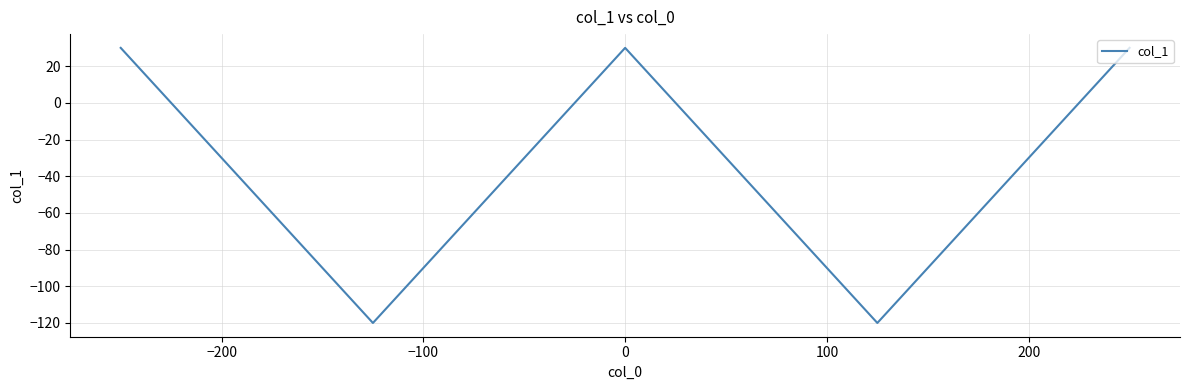

How many distinct data groups are displayed?

1